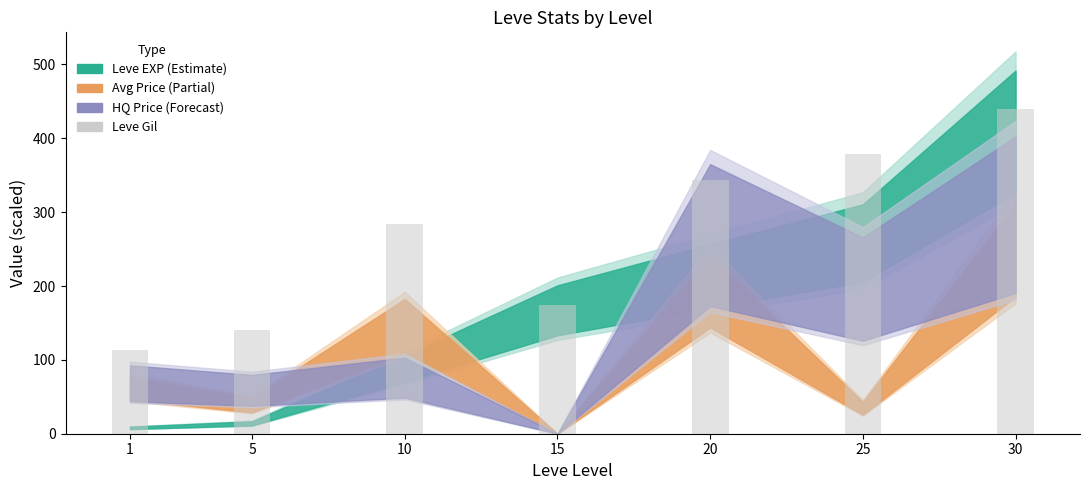

List the labels in order of value, smallest first.

1, 5, 15, 10, 20, 25, 30